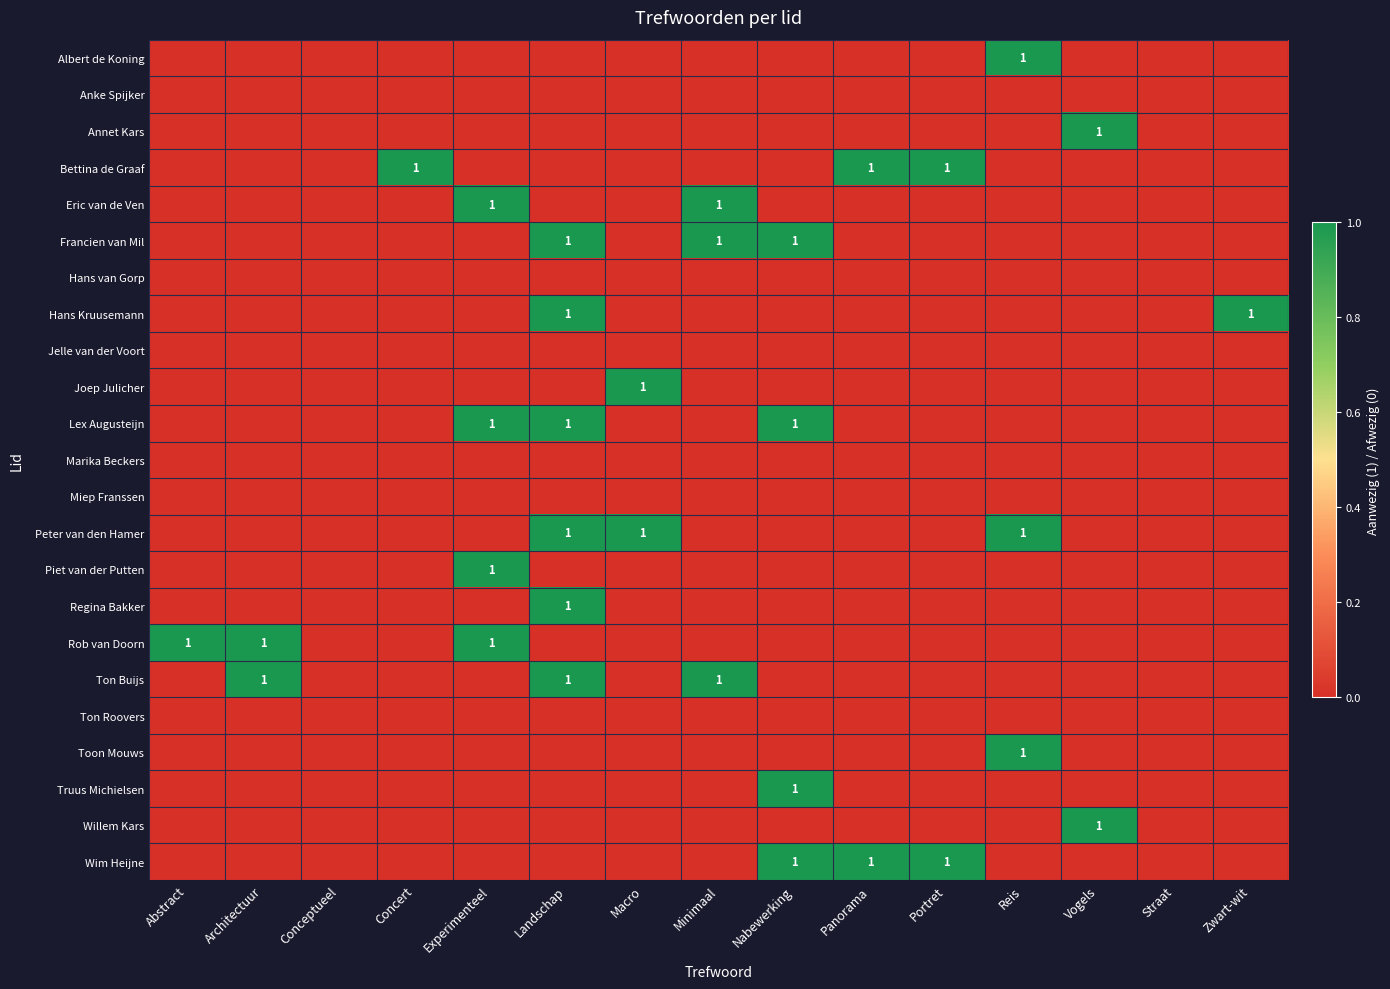

The Peter van den Hamer series shows 1 at Macro. True or false?

True